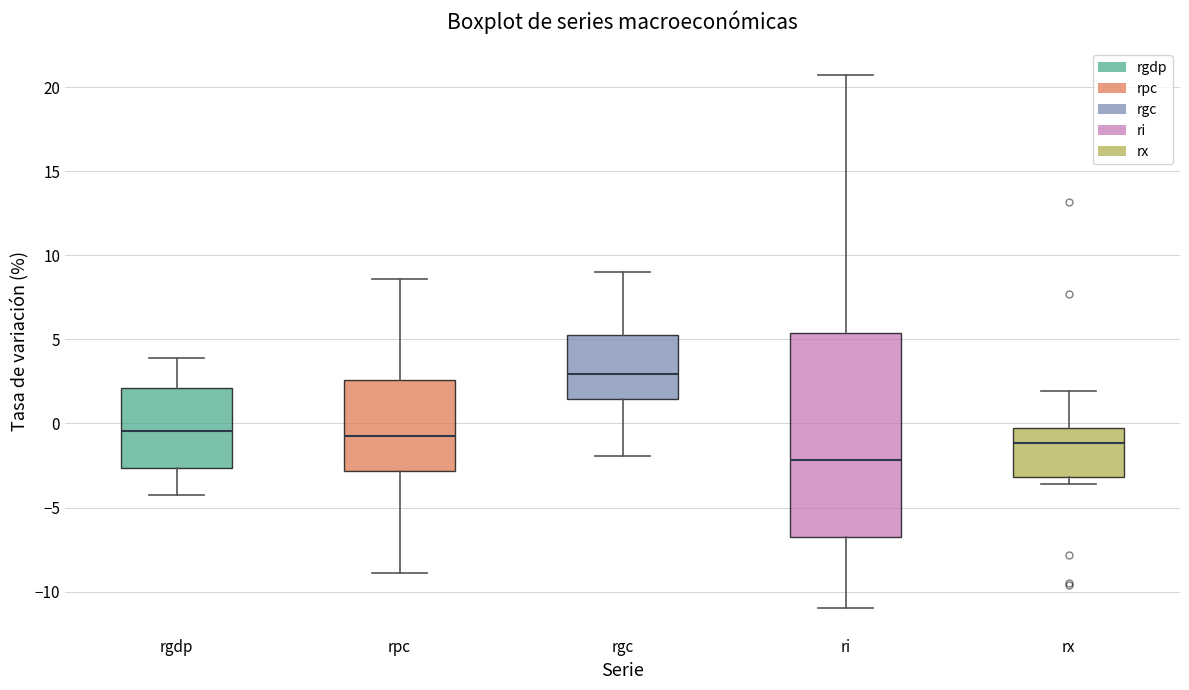

Which box's median line is the highest?

rgc